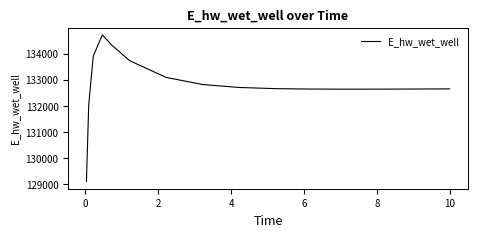

How many lines are shown in the chart?

1